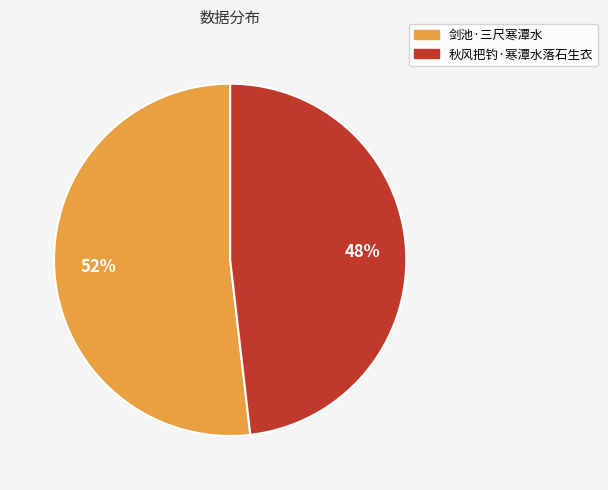

Which category has the biggest portion of the pie?

剑池·三尺寒潭水